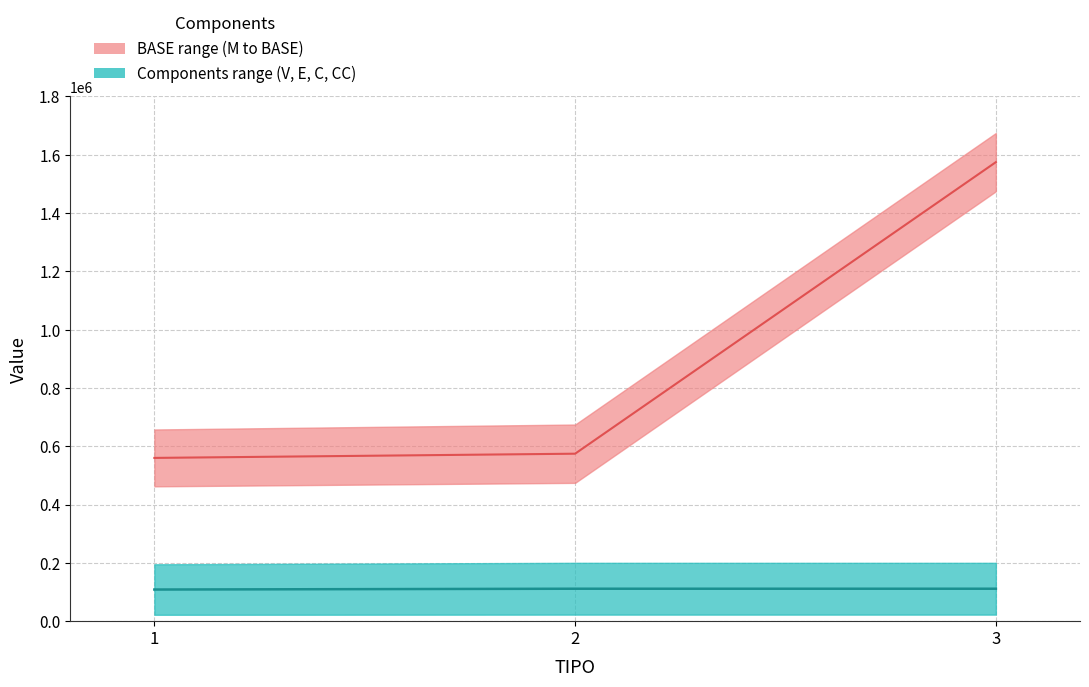

Which series changed the most between 1 and 3?

BASE